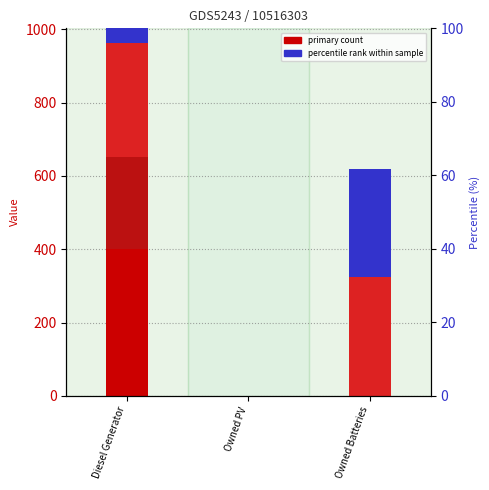

What is the difference between the highest and lowest values at Diesel Generator?

400